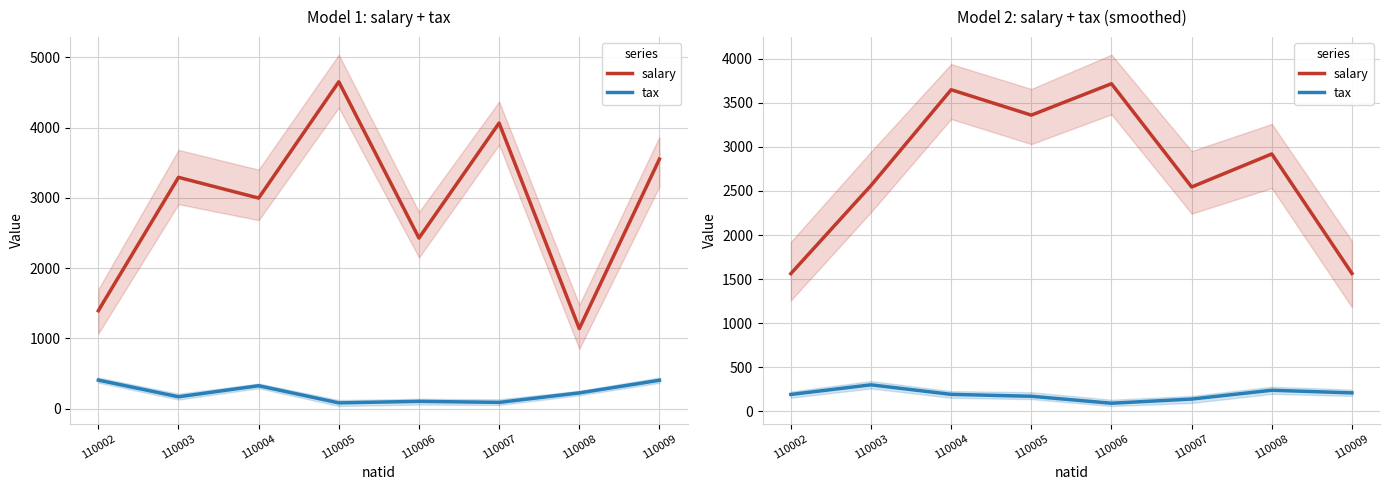

How many lines are shown in the chart?

2